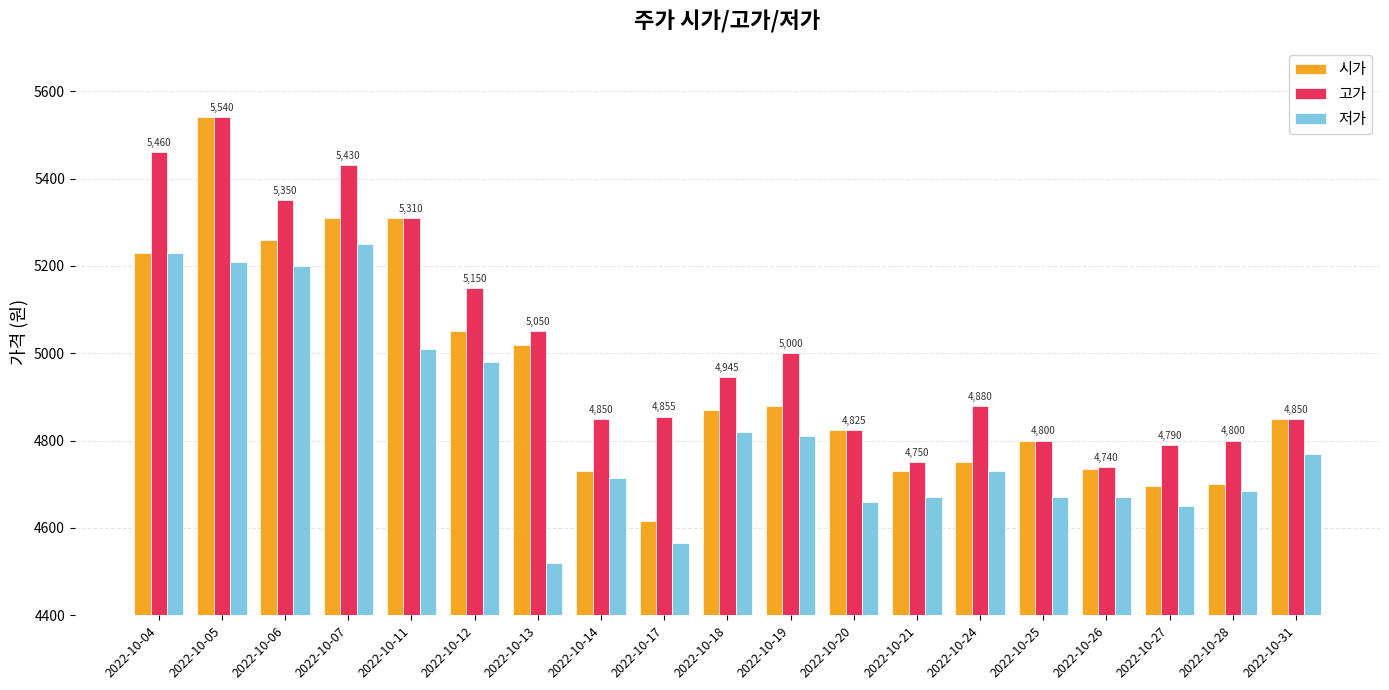

The value of 시가 at 2022-10-17 is 7559. True or false?

False